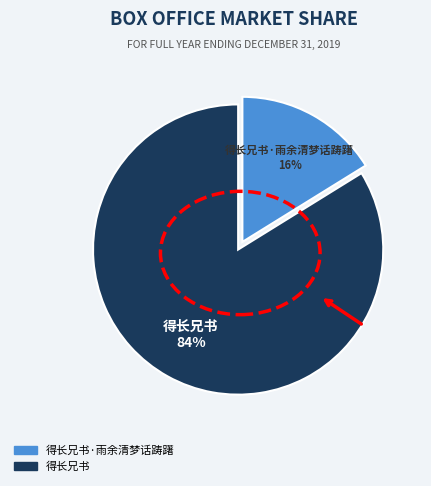

Does any single category account for the majority?

Yes